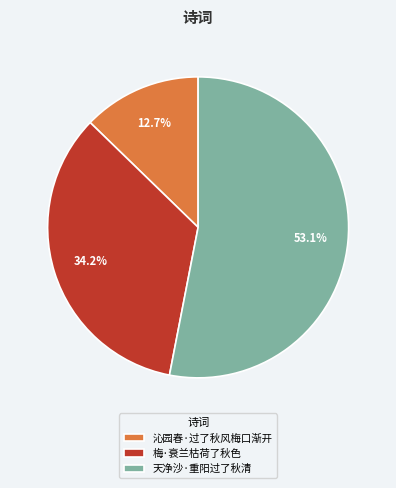

What percentage is the 天净沙·重阳过了秋清 slice, to the nearest percent?

53%